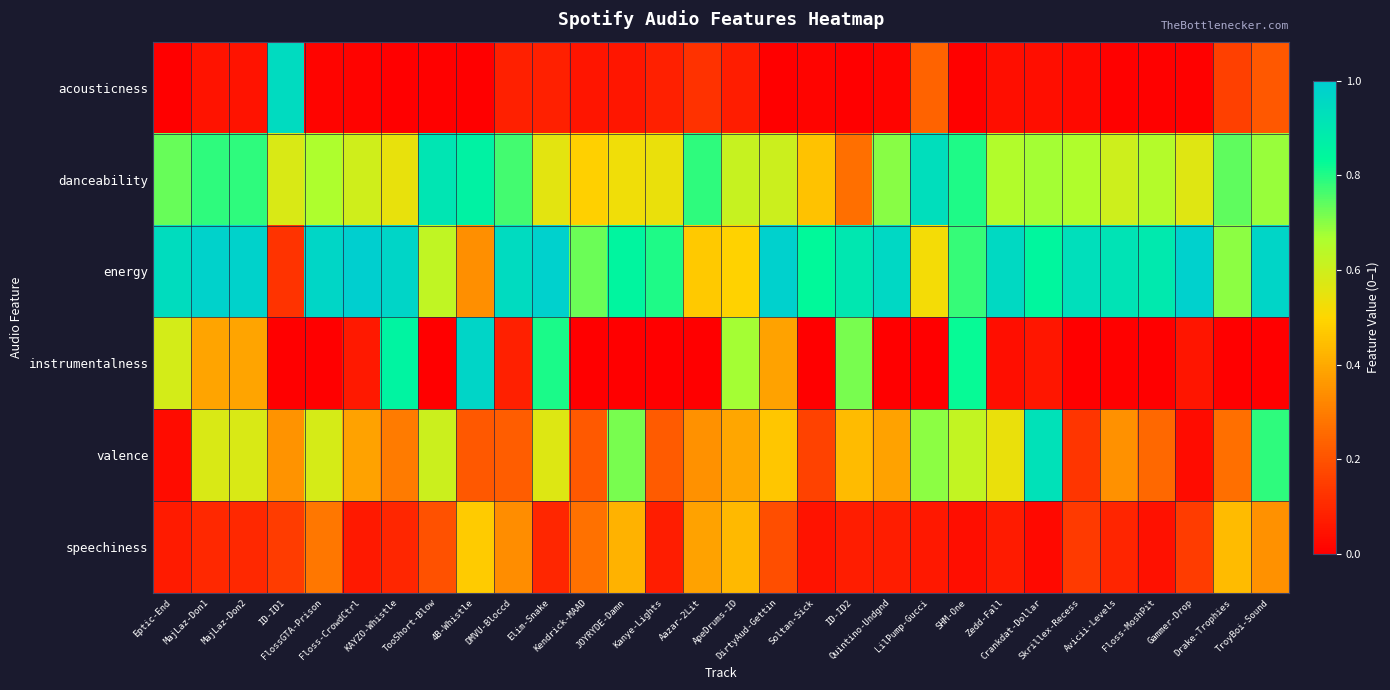

Which has a higher value, Kanye-Lights or KAYZO-Whistle?

Kanye-Lights